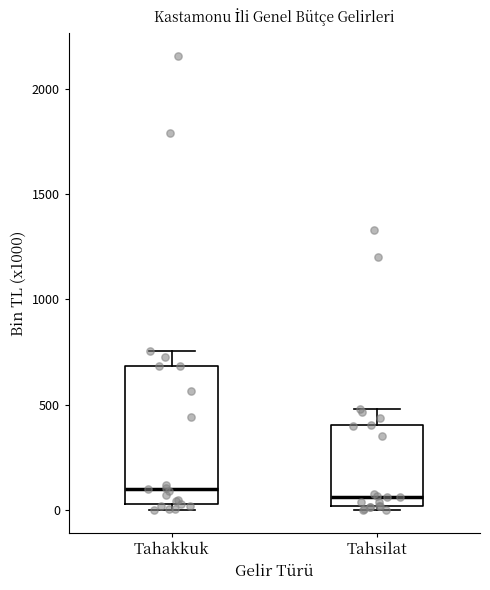

Reading left to right, transcribe this box plot: for each box, give where its median line is, the range the box spans, and where its two whiskers end, as read against the y-axis. The values are not printed on the chart, so give them approximately, as read against the axis.

Tahakkuk: median 100, box 50 to 700, whiskers 0 to 750
Tahsilat: median 50, box 0 to 400, whiskers 0 (just below the box's lower edge) to 500